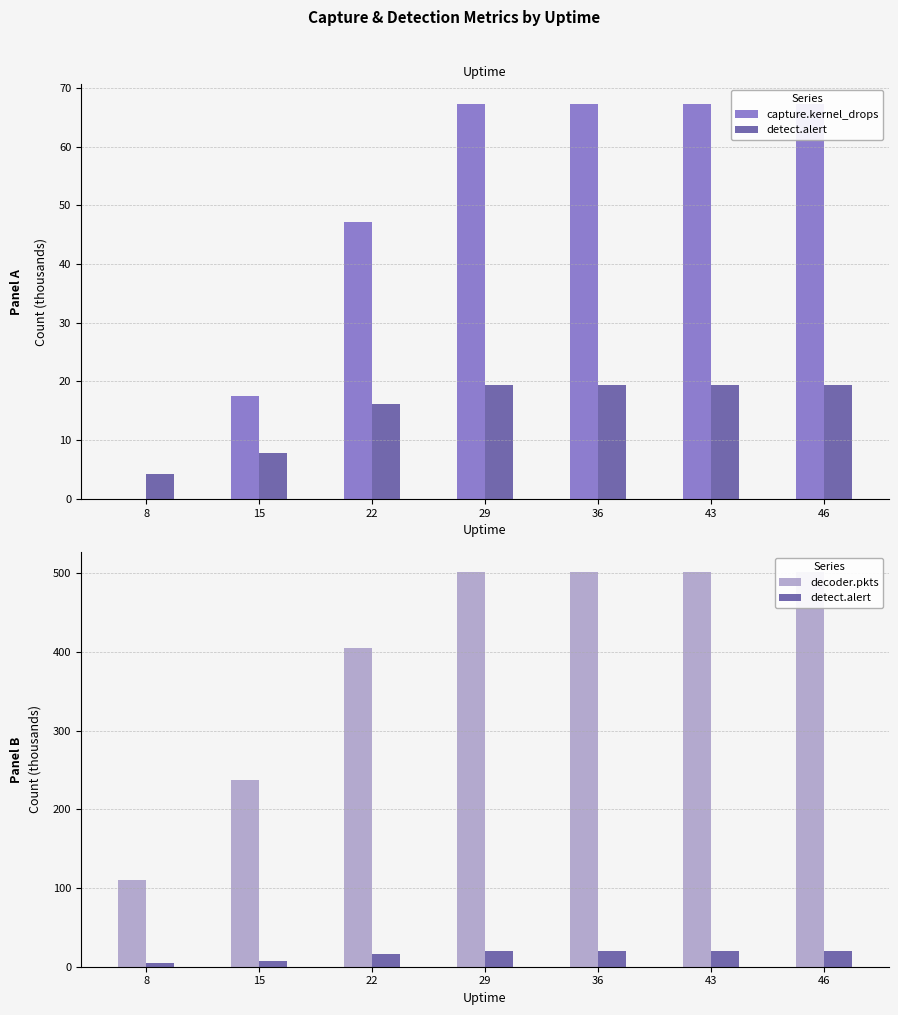

At which label does capture.kernel_drops first exceed 67?

29